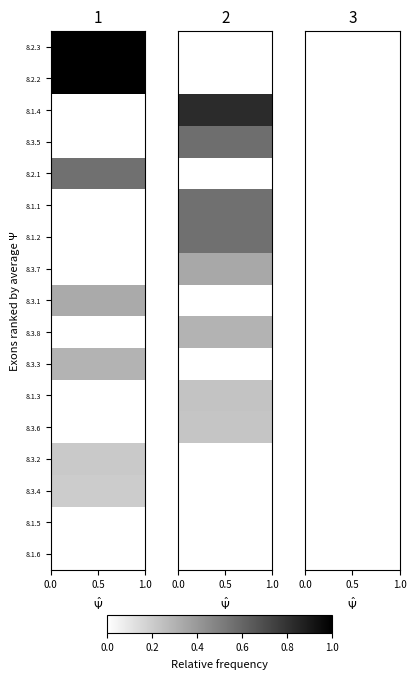

Count the number of data series in this chart.

17